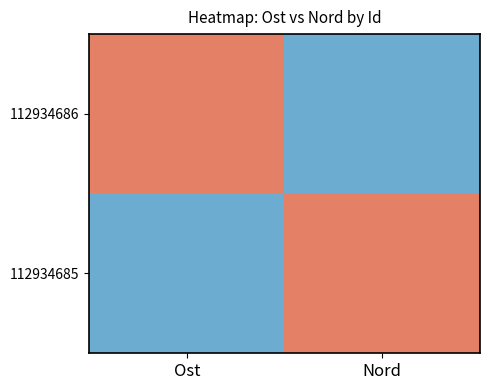

How many categories are shown in the chart?

2